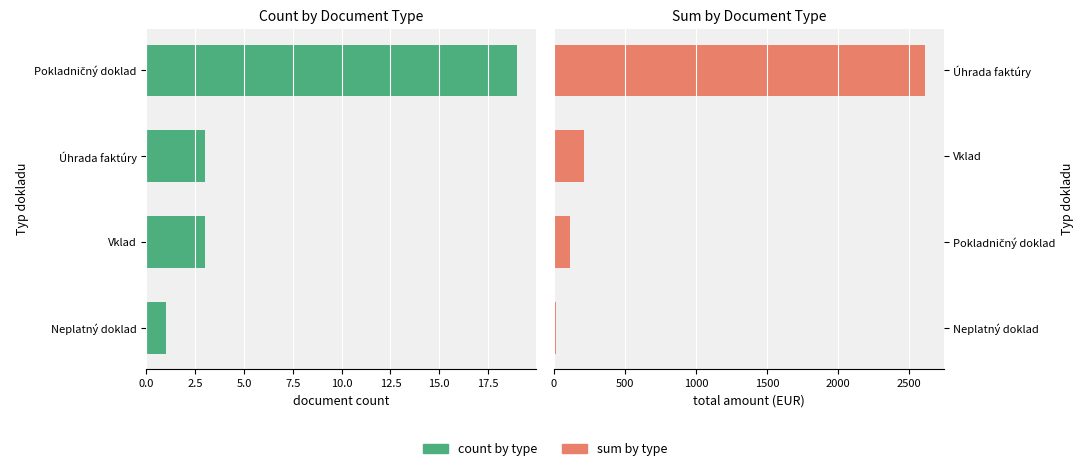

What position from the left is 2.5?

2